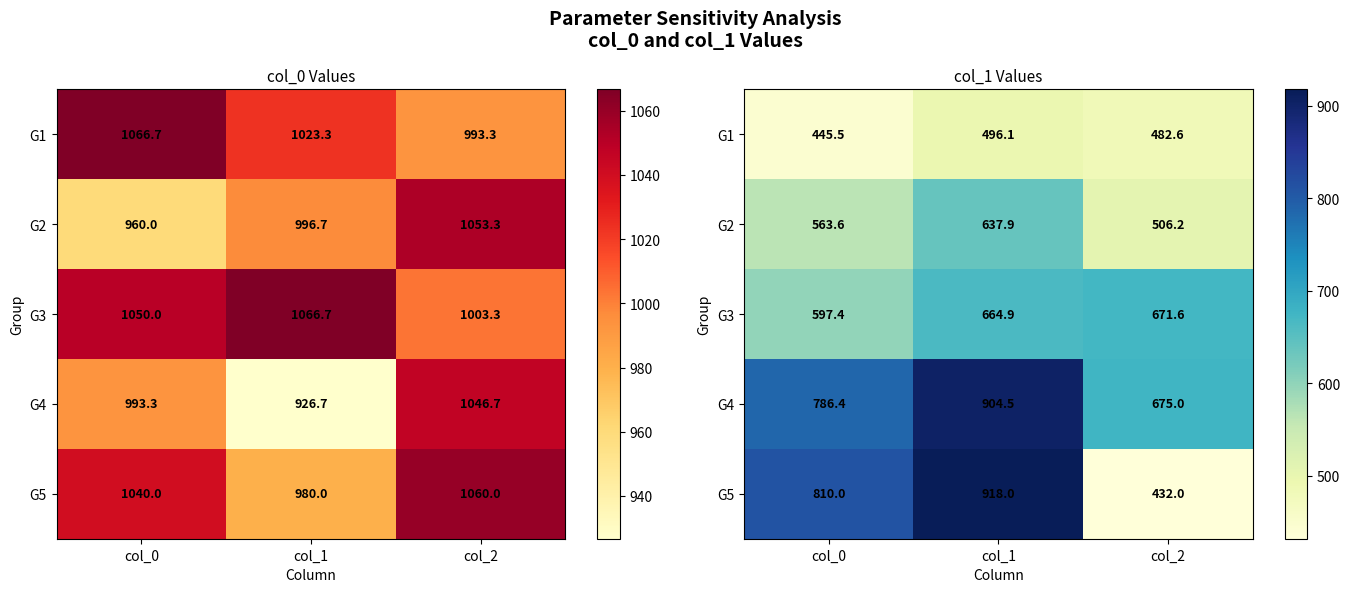

What is the maximum value for G1?

496.1